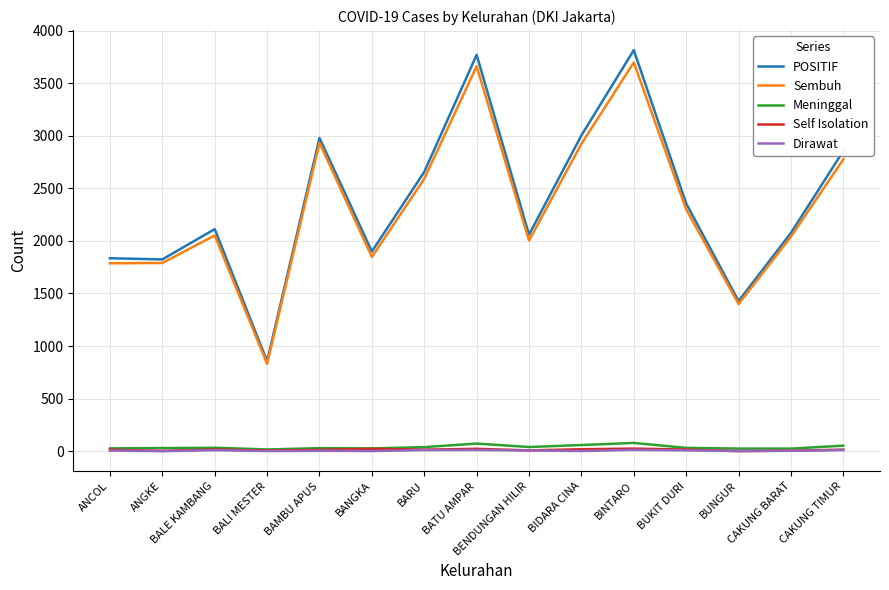

At how many categories does at least one series exceed 1780?

13